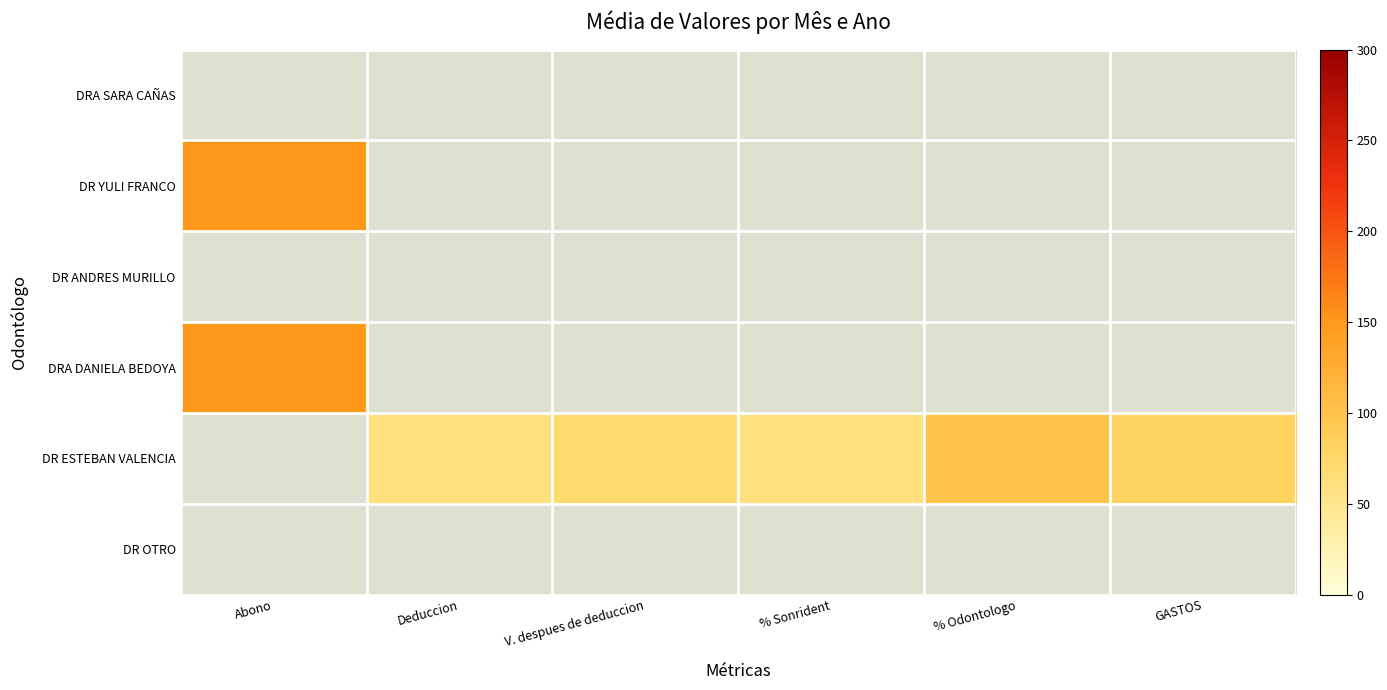

Reading left to right, extract all data points from this chart.

DR YULI FRANCO: 150	0	0	0	0	0
DRA DANIELA BEDOYA: 150	0	0	0	0	0
DR ESTEBAN VALENCIA: 0	60	70	60	100	80